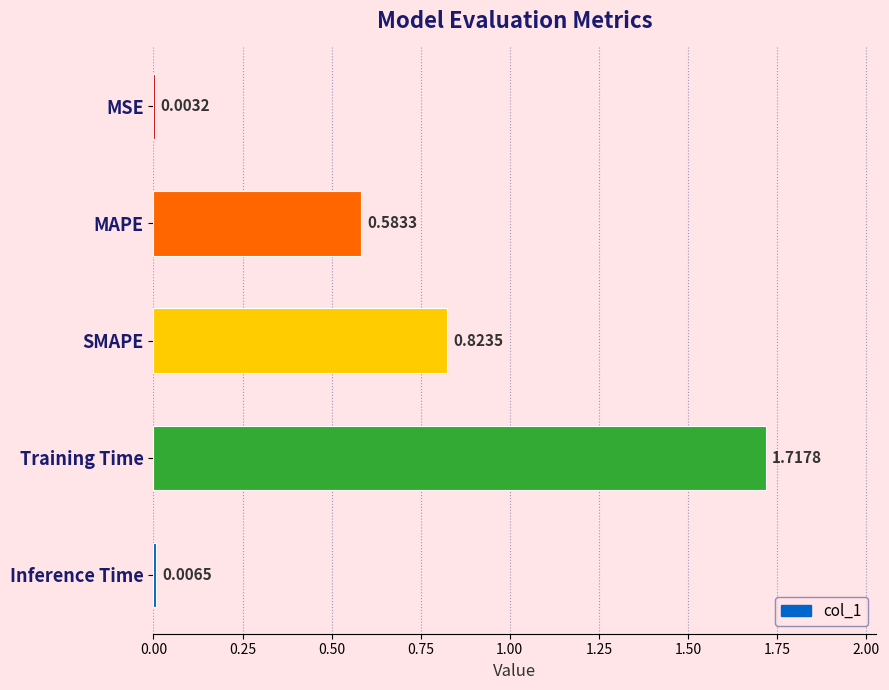

Where is the data nearest to the value 0?

MSE